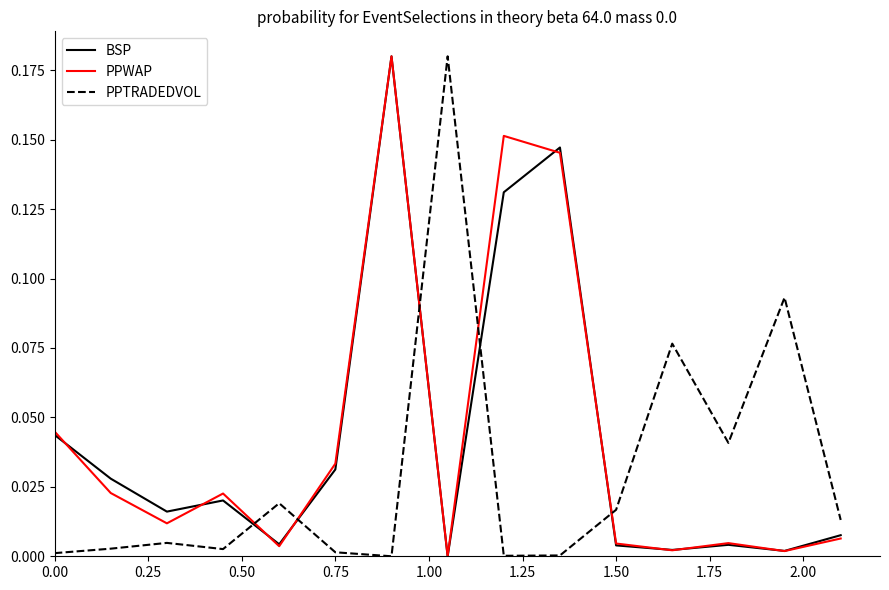

What is the sum of all PPTRADEDVOL values?

0.5